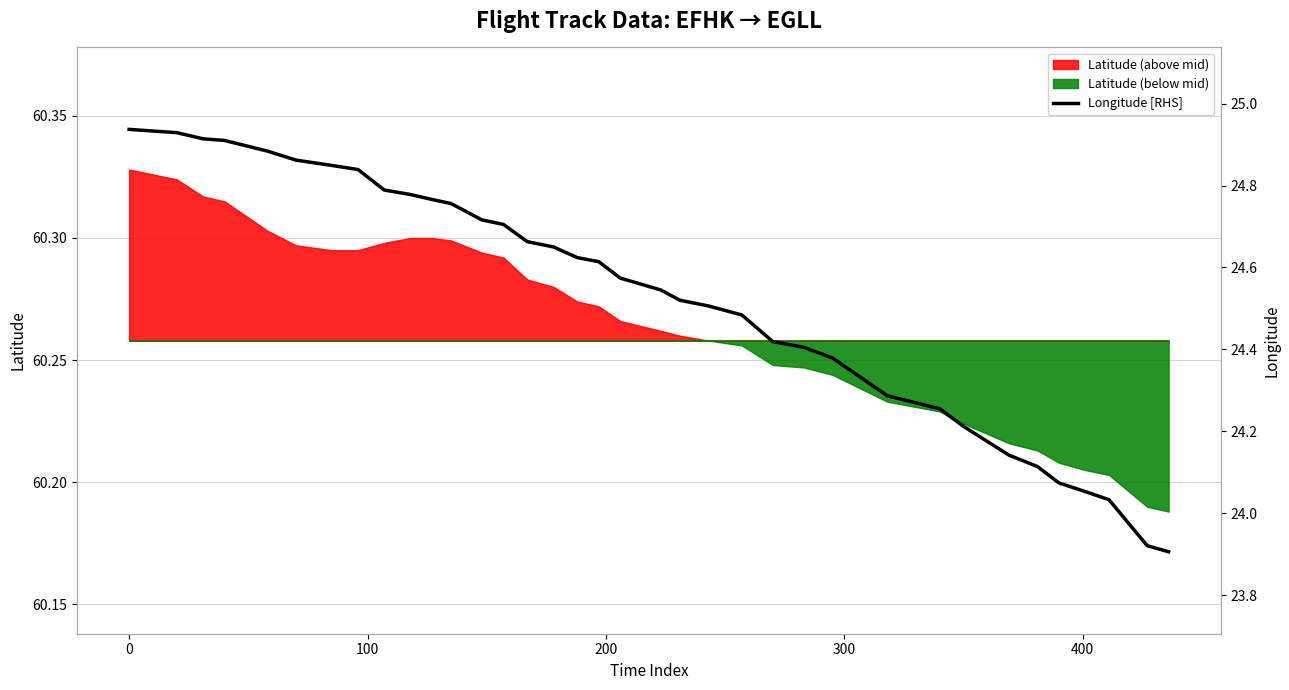

How many data points does each series have?

36